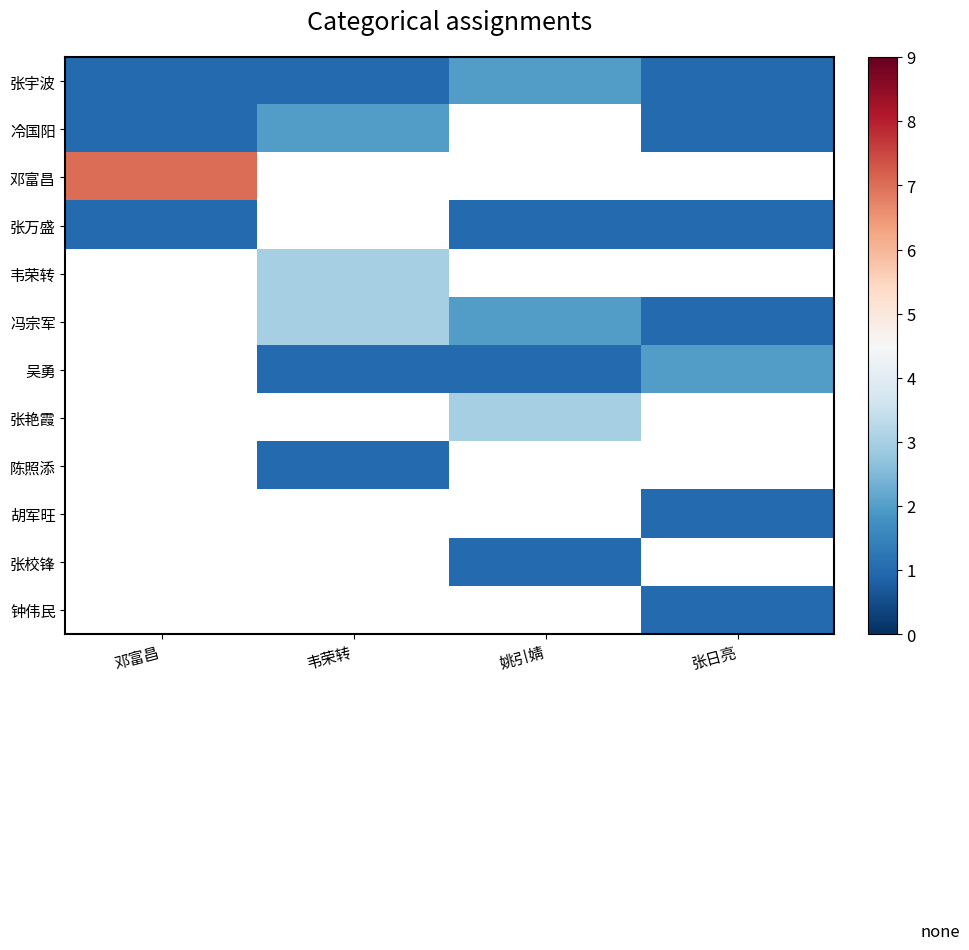

Rank the series at 邓富昌 from lowest to highest value.

张宇波, 冷国阳, 张万盛, 邓富昌, 韦荣转, 冯宗军, 吴勇, 张艳霞, 陈照添, 胡军旺, 张校锋, 钟伟民